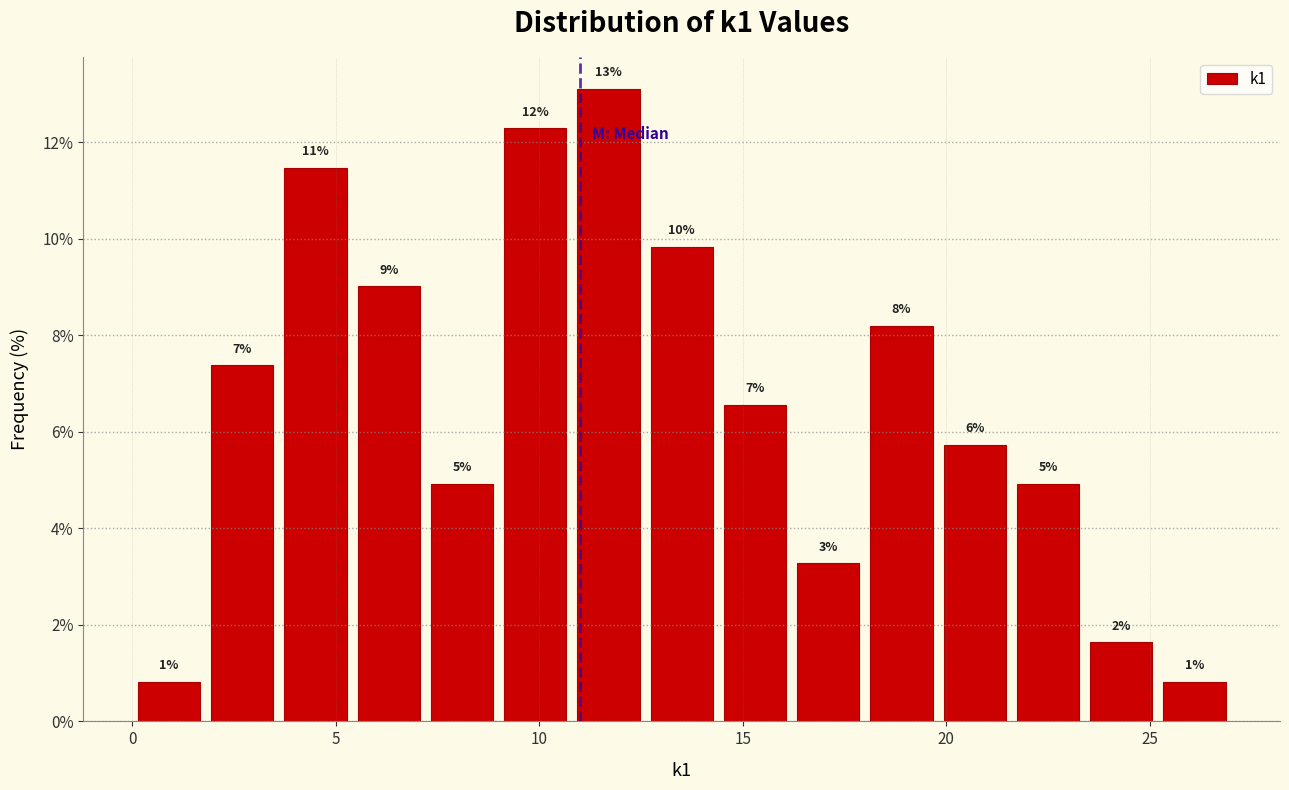

Around what value on the x-axis is the tallest bar? Give the approximate position of its centre, as read against the axis.

11.5